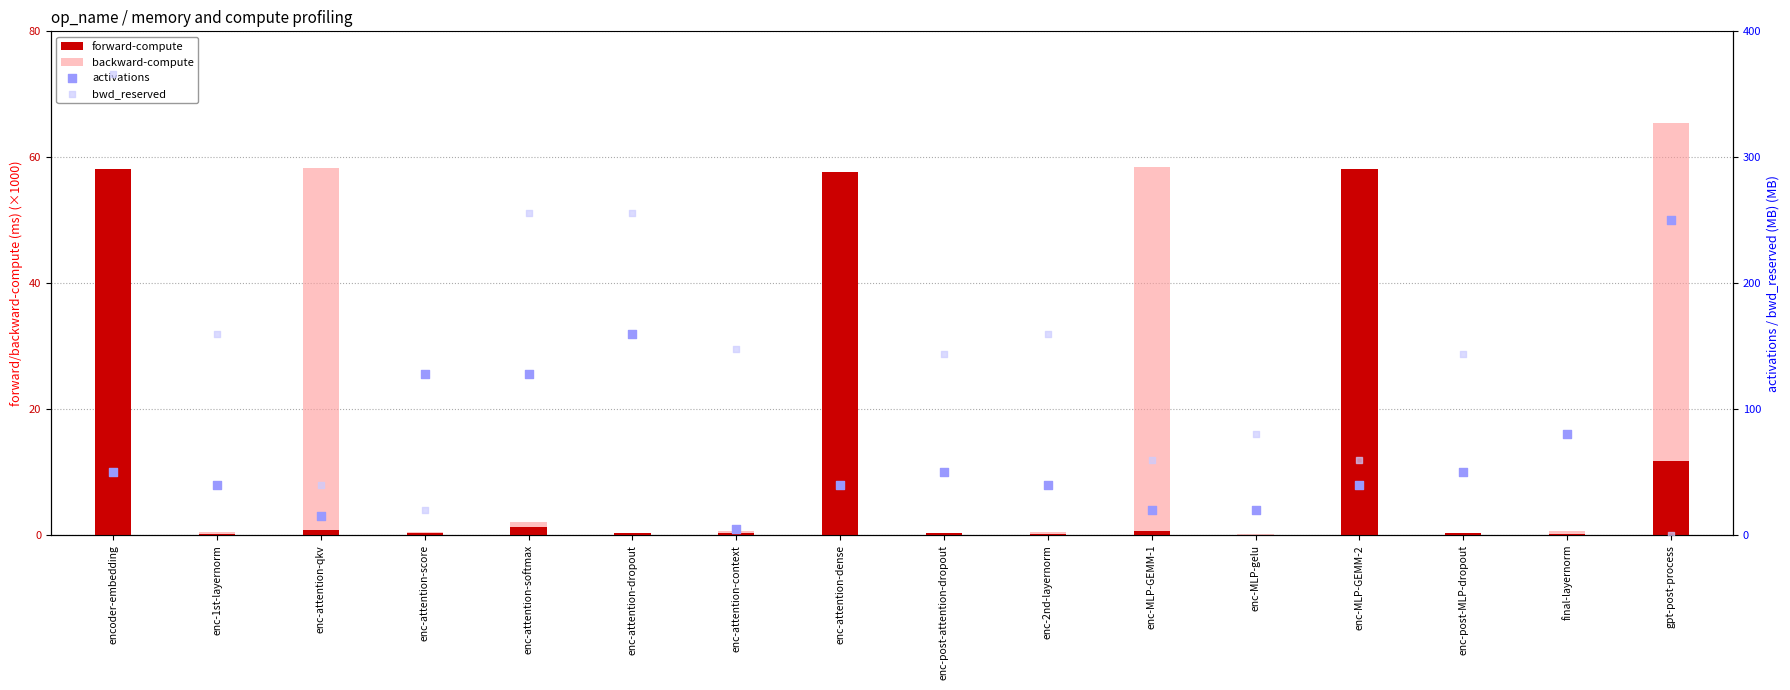

Is the value of backward-compute at enc-MLP-GEMM-1 greater than the value of forward-compute at enc-post-MLP-dropout?

Yes